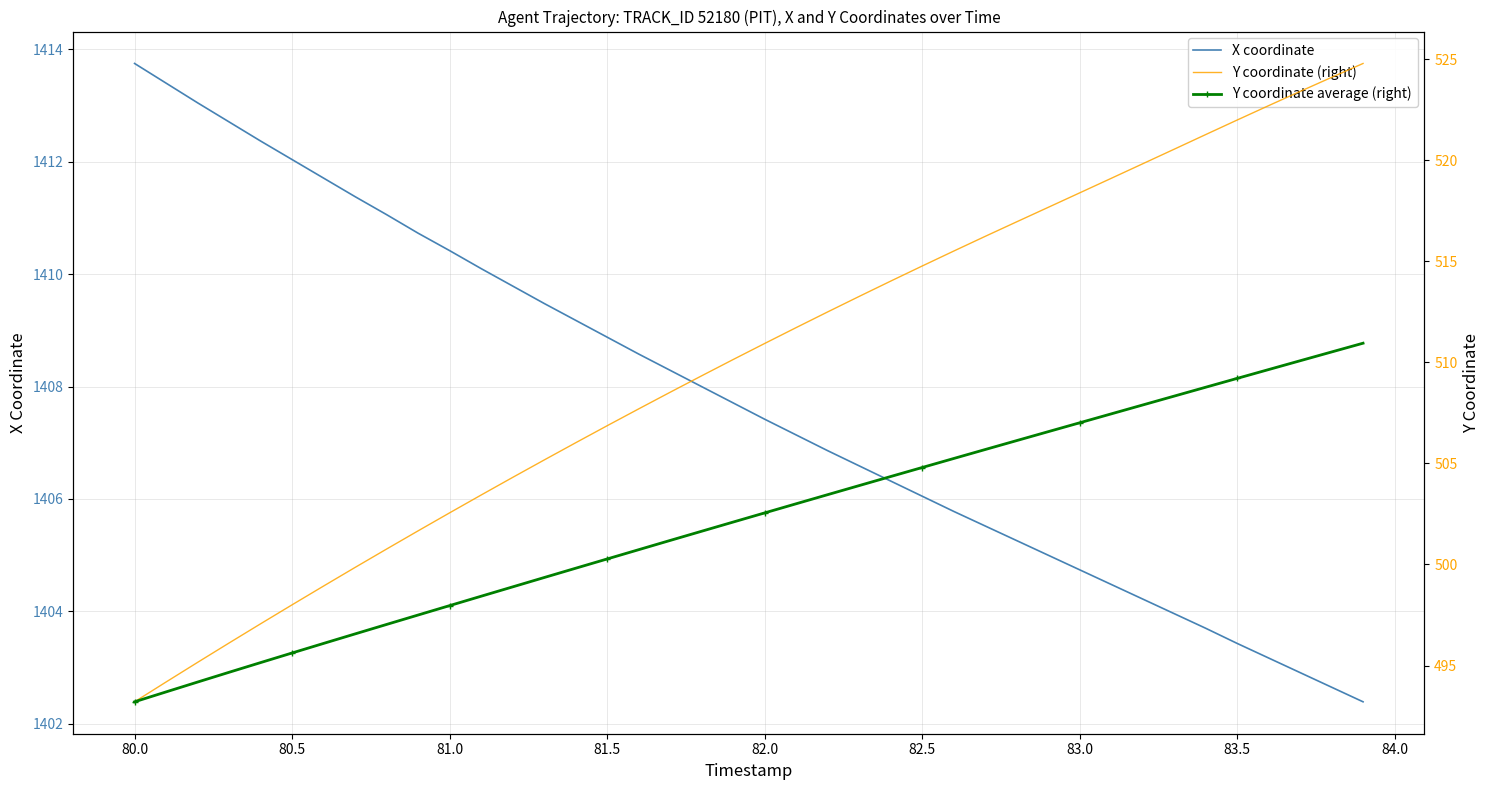

Which category has the highest value in the X coordinate series?

80.0